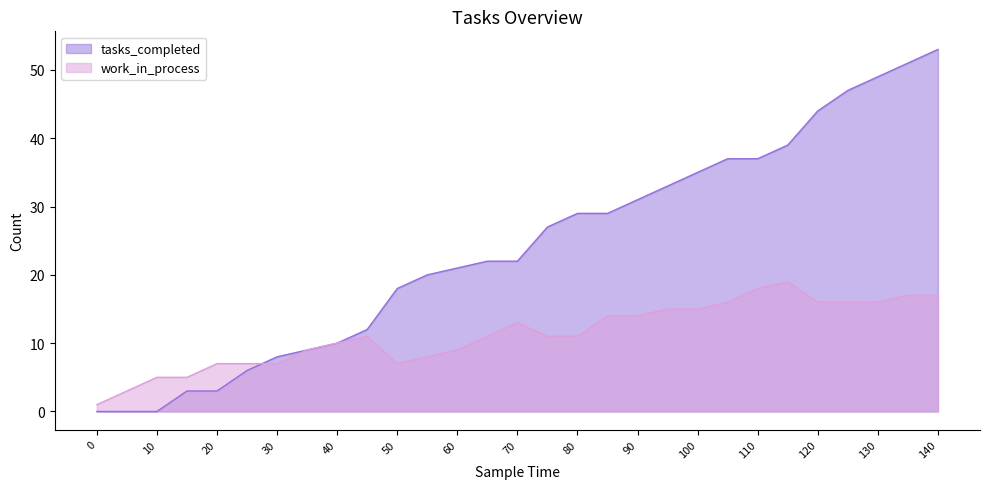

The value of work_in_process at 50 is 3. True or false?

False